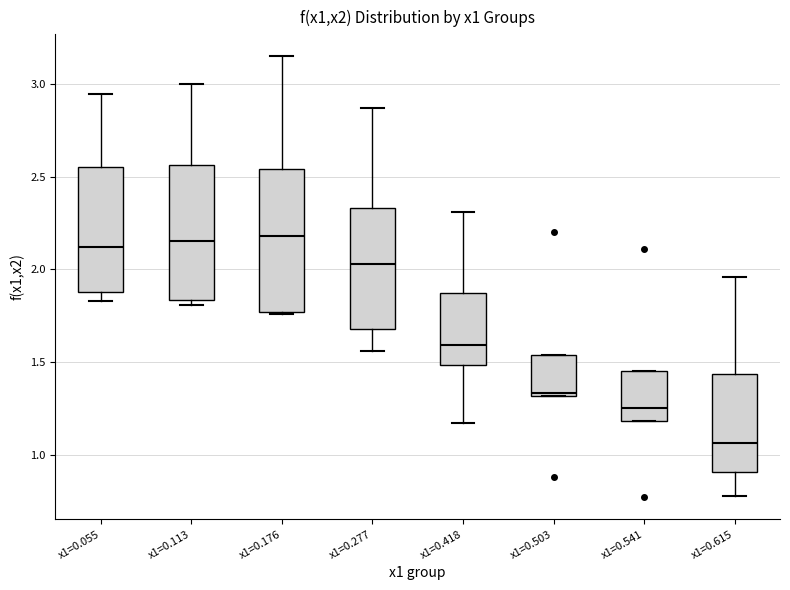

Reading left to right, read every box against the y-axis: the position of its median line, the range the box covers, and the ends of its whiskers. The values are not printed on the chart, so give them approximately, as read against the axis.

x1=0.055: median 2.10, box 1.90 to 2.55, whiskers 1.85 to 2.95
x1=0.113: median 2.15, box 1.85 to 2.55, whiskers 1.80 to 3.00
x1=0.176: median 2.20, box 1.75 to 2.55, whiskers 1.75 to 3.15
x1=0.277: median 2.05, box 1.70 to 2.35, whiskers 1.55 to 2.85
x1=0.418: median 1.60, box 1.50 to 1.85, whiskers 1.15 to 2.30
x1=0.503: median 1.35, box 1.30 to 1.55, whiskers 1.30 to 1.55
x1=0.541: median 1.25, box 1.20 to 1.45, whiskers 1.20 to 1.45
x1=0.615: median 1.05, box 0.90 to 1.45, whiskers 0.80 to 1.95